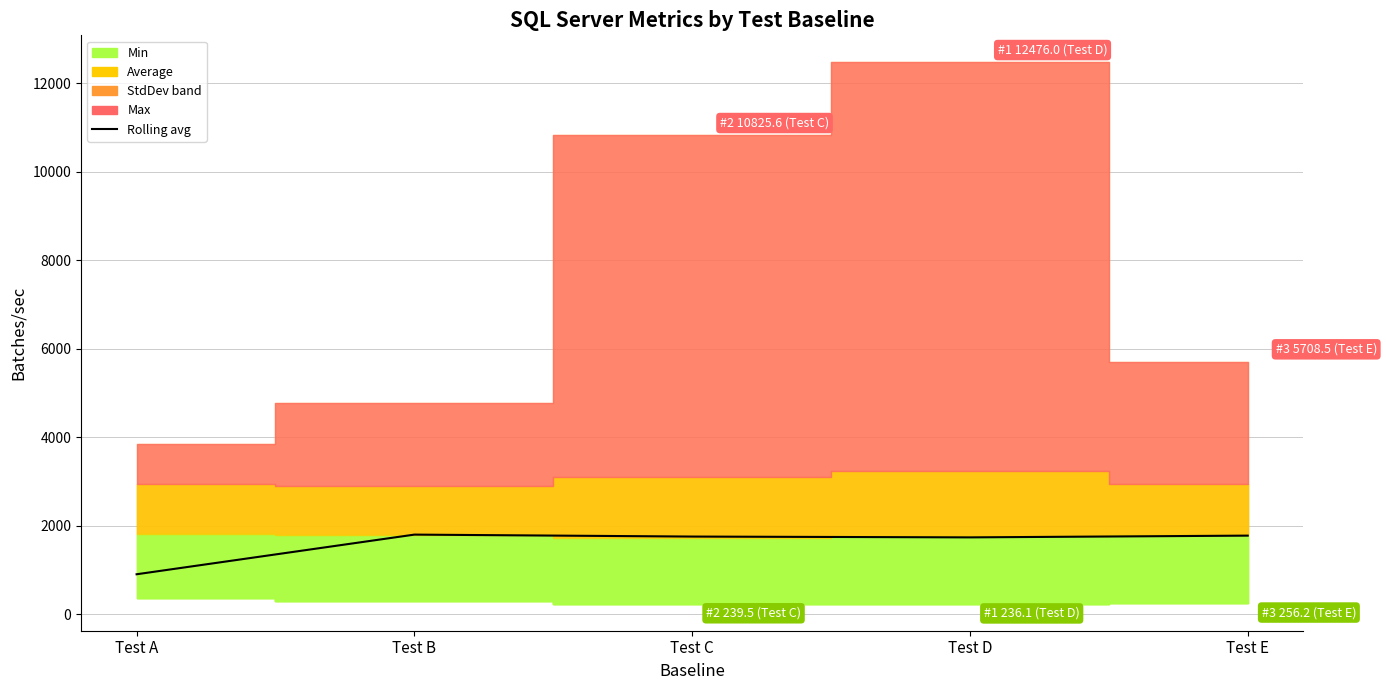

At which category does the data reach its first local valley?

Test D